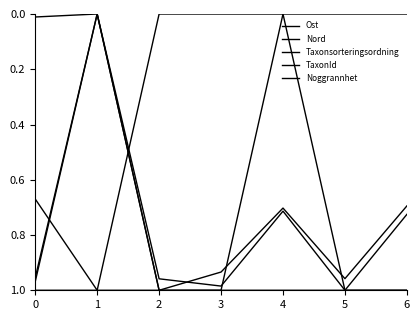

Does the chart display data point markers on the line(s)?

No